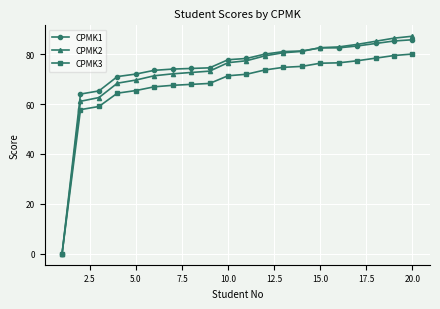

What is the value of the CPMK3 point at the 19th from the left?

79.4